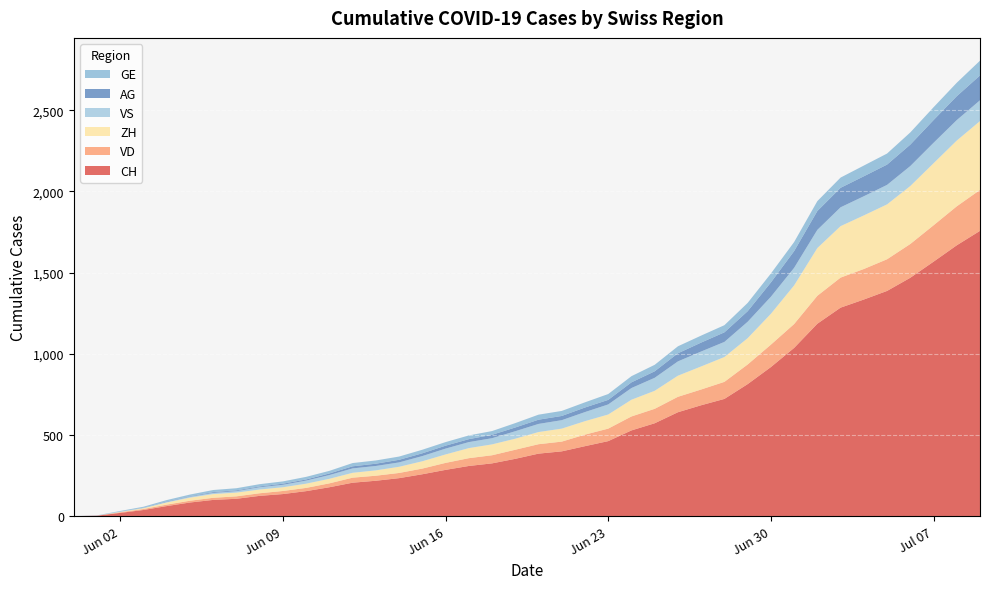

Reading right to left, what are all the values shown in this chart?

CH: 2020-07-09=1757	2020-07-08=1668	2020-07-07=1567	2020-07-06=1468	2020-07-05=1387	2020-07-04=1334	2020-07-03=1284	2020-07-02=1185	2020-07-01=1036	2020-06-30=918	2020-06-29=813	2020-06-28=722	2020-06-27=683	2020-06-26=640	2020-06-25=572	2020-06-24=528	2020-06-23=462	2020-06-22=431	2020-06-21=399	2020-06-20=385	2020-06-19=353	2020-06-18=325	2020-06-17=309	2020-06-16=285	2020-06-15=258	2020-06-14=234	2020-06-13=218	2020-06-12=206	2020-06-11=178	2020-06-10=154	2020-06-09=136	2020-06-08=125	2020-06-07=107	2020-06-06=100	2020-06-05=84	2020-06-04=62	2020-06-03=38	2020-06-02=20	2020-06-01=3	2020-05-31=0
VD: 2020-07-09=252	2020-07-08=240	2020-07-07=224	2020-07-06=208	2020-07-05=195	2020-07-04=188	2020-07-03=185	2020-07-02=172	2020-07-01=147	2020-06-30=138	2020-06-29=121	2020-06-28=105	2020-06-27=97	2020-06-26=95	2020-06-25=89	2020-06-24=86	2020-06-23=77	2020-06-22=71	2020-06-21=60	2020-06-20=58	2020-06-19=56	2020-06-18=50	2020-06-17=48	2020-06-16=43	2020-06-15=35	2020-06-14=32	2020-06-13=31	2020-06-12=31	2020-06-11=24	2020-06-10=20	2020-06-09=19	2020-06-08=16	2020-06-07=15	2020-06-06=13	2020-06-05=11	2020-06-04=9	2020-06-03=6	2020-06-02=4	2020-06-01=0	2020-05-31=0
ZH: 2020-07-09=424	2020-07-08=405	2020-07-07=382	2020-07-06=357	2020-07-05=338	2020-07-04=330	2020-07-03=317	2020-07-02=294	2020-07-01=238	2020-06-30=190	2020-06-29=162	2020-06-28=153	2020-06-27=142	2020-06-26=130	2020-06-25=111	2020-06-24=103	2020-06-23=87	2020-06-22=83	2020-06-21=80	2020-06-20=75	2020-06-19=68	2020-06-18=67	2020-06-17=62	2020-06-16=52	2020-06-15=45	2020-06-14=38	2020-06-13=33	2020-06-12=30	2020-06-11=28	2020-06-10=26	2020-06-09=23	2020-06-08=23	2020-06-07=23	2020-06-06=23	2020-06-05=19	2020-06-04=13	2020-06-03=5	2020-06-02=2	2020-06-01=0	2020-05-31=0
VS: 2020-07-09=128	2020-07-08=126	2020-07-07=126	2020-07-06=123	2020-07-05=120	2020-07-04=118	2020-07-03=116	2020-07-02=112	2020-07-01=108	2020-06-30=105	2020-06-29=101	2020-06-28=93	2020-06-27=92	2020-06-26=88	2020-06-25=80	2020-06-24=72	2020-06-23=62	2020-06-22=56	2020-06-21=52	2020-06-20=50	2020-06-19=46	2020-06-18=38	2020-06-17=37	2020-06-16=36	2020-06-15=32	2020-06-14=27	2020-06-13=27	2020-06-12=27	2020-06-11=23	2020-06-10=19	2020-06-09=15	2020-06-08=14	2020-06-07=9	2020-06-06=7	2020-06-05=6	2020-06-04=4	2020-06-03=2	2020-06-02=2	2020-06-01=1	2020-05-31=0
AG: 2020-07-09=153	2020-07-08=147	2020-07-07=140	2020-07-06=132	2020-07-05=125	2020-07-04=123	2020-07-03=120	2020-07-02=116	2020-07-01=103	2020-06-30=88	2020-06-29=65	2020-06-28=59	2020-06-27=55	2020-06-26=50	2020-06-25=40	2020-06-24=35	2020-06-23=28	2020-06-22=28	2020-06-21=26	2020-06-20=26	2020-06-19=23	2020-06-18=21	2020-06-17=18	2020-06-16=18	2020-06-15=17	2020-06-14=16	2020-06-13=14	2020-06-12=13	2020-06-11=10	2020-06-10=7	2020-06-09=7	2020-06-08=5	2020-06-07=5	2020-06-06=5	2020-06-05=3	2020-06-04=3	2020-06-03=1	2020-06-02=0	2020-06-01=0	2020-05-31=0
GE: 2020-07-09=91	2020-07-08=83	2020-07-07=79	2020-07-06=75	2020-07-05=68	2020-07-04=66	2020-07-03=63	2020-07-02=61	2020-07-01=56	2020-06-30=55	2020-06-29=51	2020-06-28=44	2020-06-27=43	2020-06-26=43	2020-06-25=40	2020-06-24=38	2020-06-23=36	2020-06-22=32	2020-06-21=31	2020-06-20=31	2020-06-19=27	2020-06-18=23	2020-06-17=23	2020-06-16=22	2020-06-15=22	2020-06-14=20	2020-06-13=20	2020-06-12=20	2020-06-11=16	2020-06-10=16	2020-06-09=14	2020-06-08=14	2020-06-07=13	2020-06-06=13	2020-06-05=10	2020-06-04=8	2020-06-03=6	2020-06-02=4	2020-06-01=1	2020-05-31=0